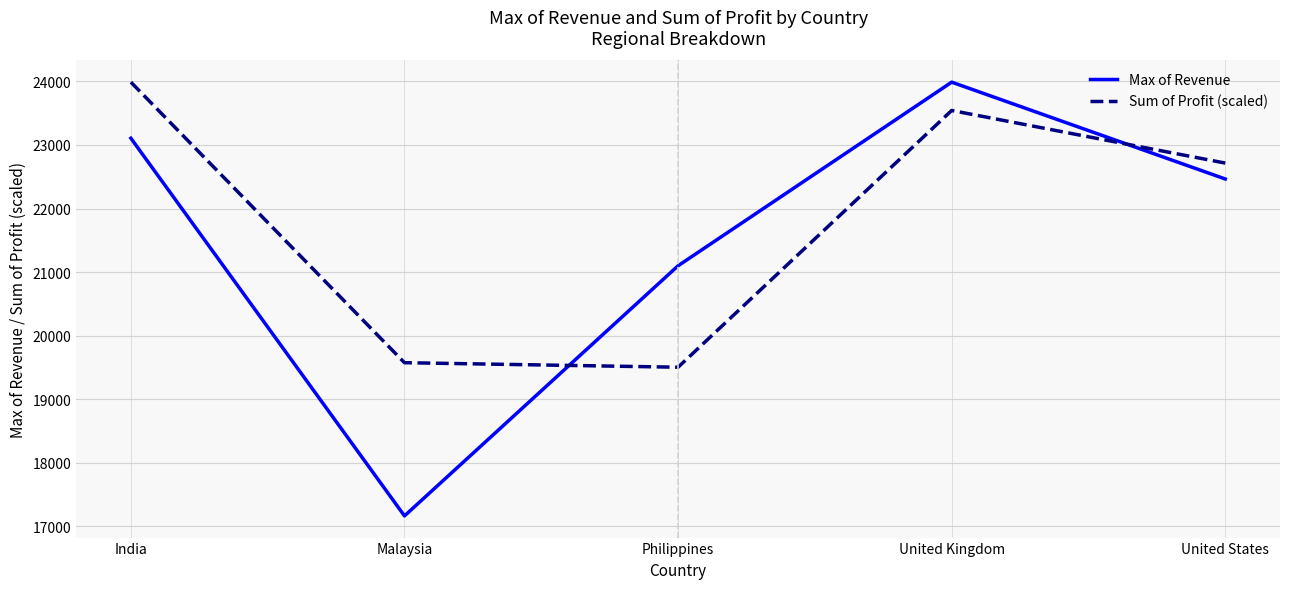

True or false: Sum of Profit (scaled) has more than 2 points higher than both neighbors.

False